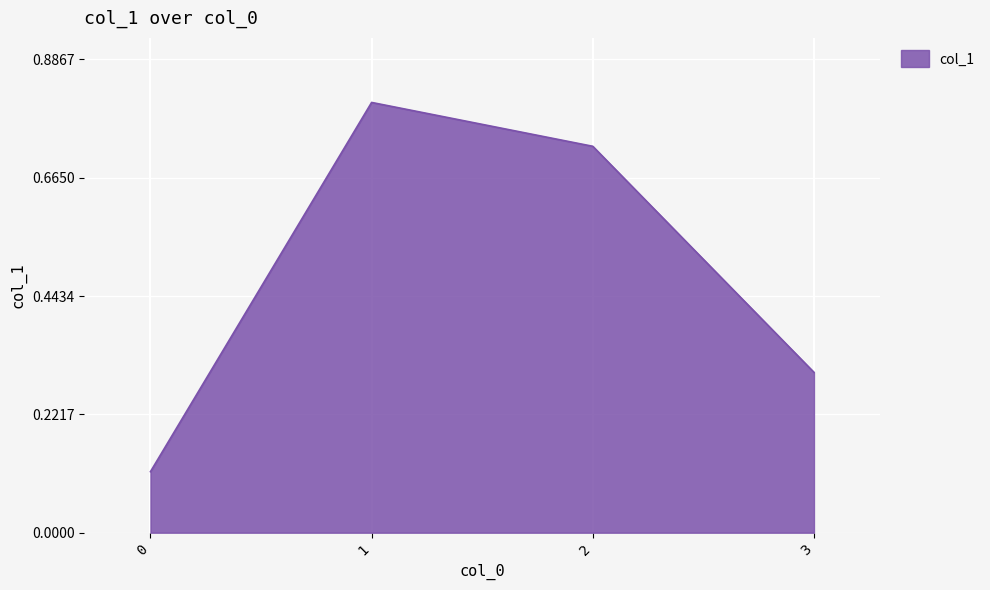

List the labels in order of value, largest first.

1, 2, 3, 0